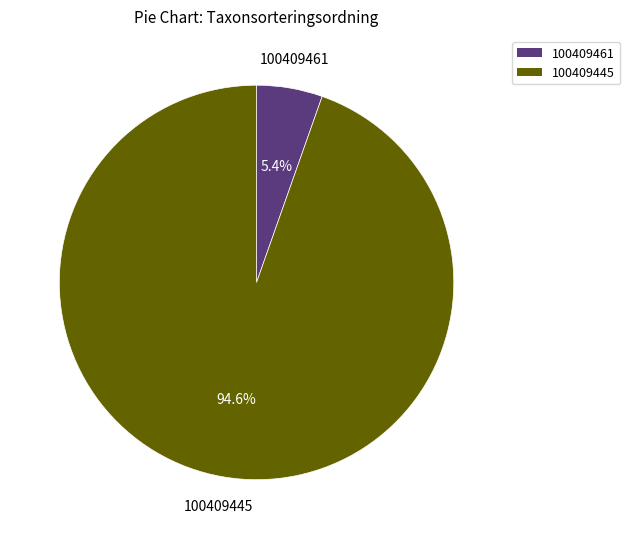

Between 100409445 and 100409461, which is larger?

100409445